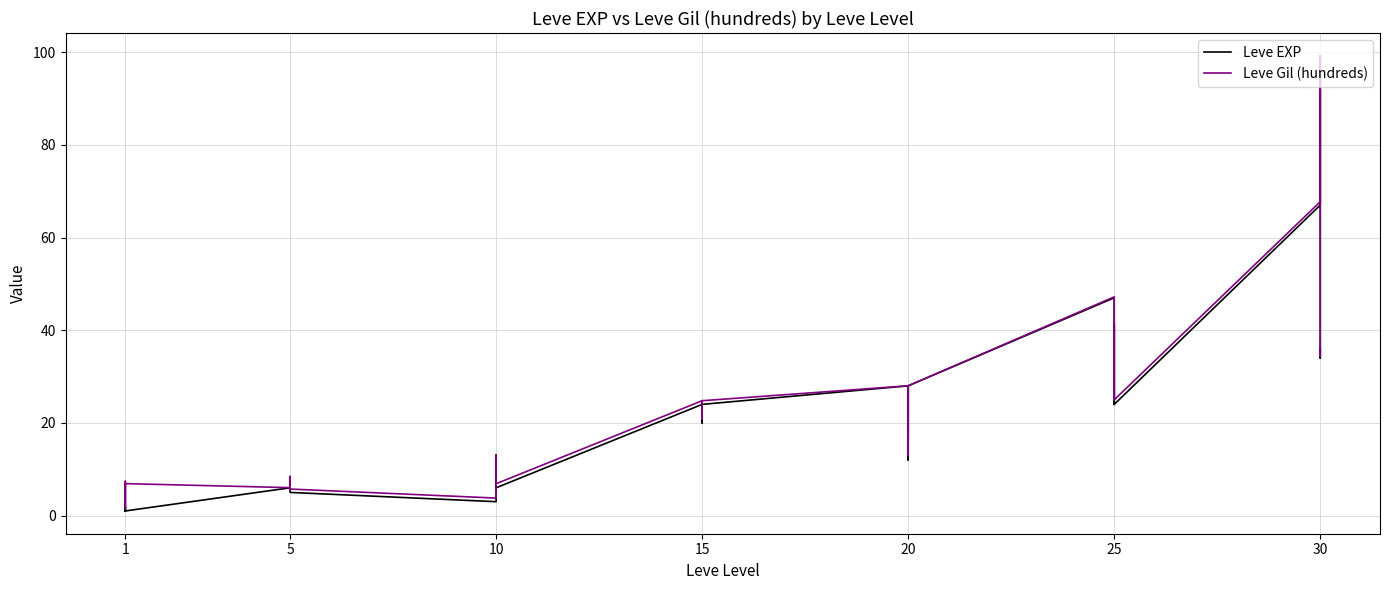

Is it true that Leve Gil (hundreds) equals 19.1 at 20?

False